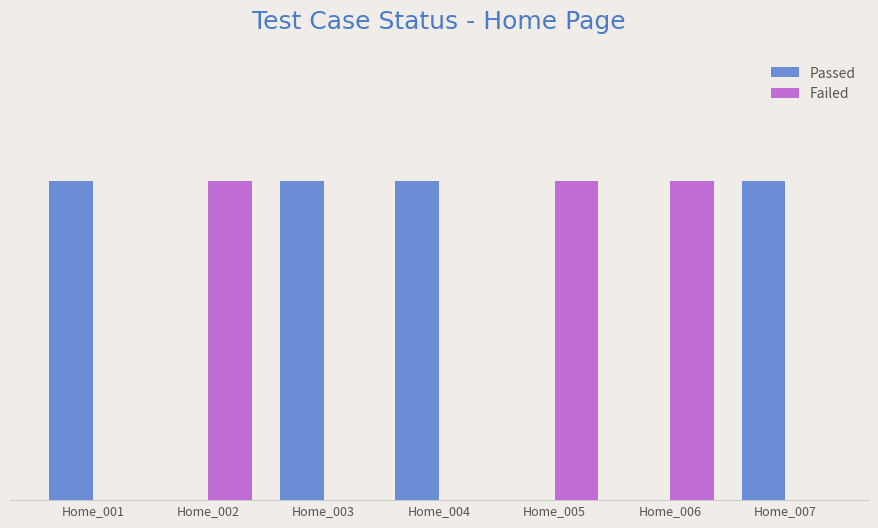

Reading left to right, what are all the values shown in this chart?

Passed: Home_001=1	Home_002=0	Home_003=1	Home_004=1	Home_005=0	Home_006=0	Home_007=1
Failed: Home_001=0	Home_002=1	Home_003=0	Home_004=0	Home_005=1	Home_006=1	Home_007=0